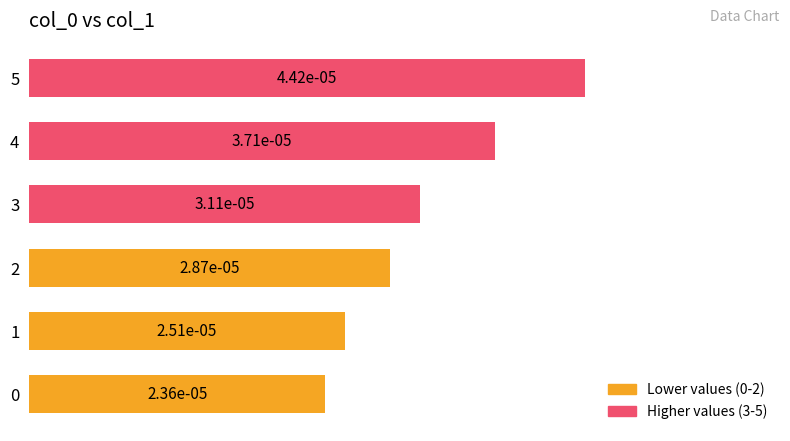

Does the chart contain any negative values?

No